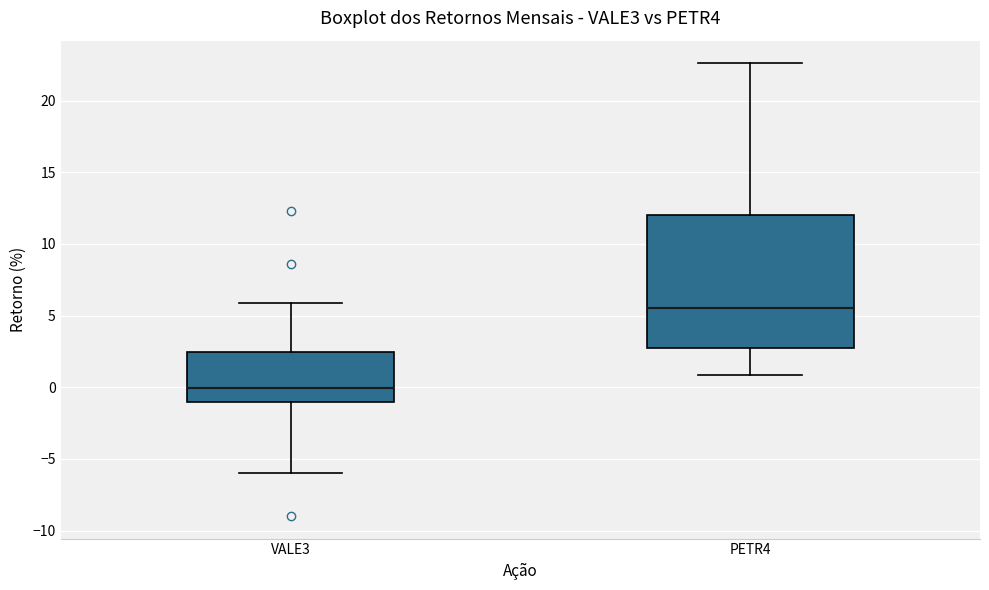

Where does the upper whisker of the box for PETR4 end on the y-axis? The values are not printed on the chart, so give them approximately, as read against the axis.

22.5